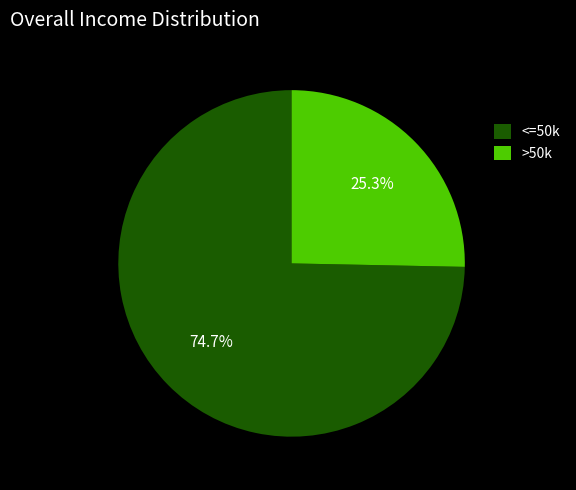

How many slices are in this pie chart?

2